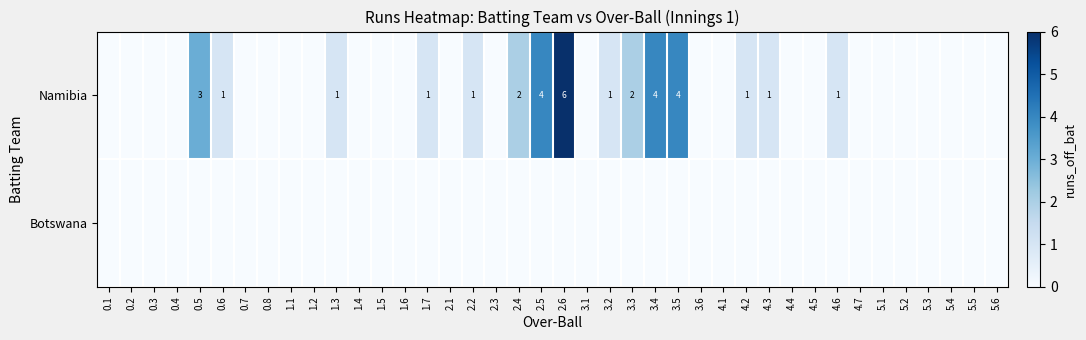

The Namibia series shows 10 at 2.6. True or false?

False